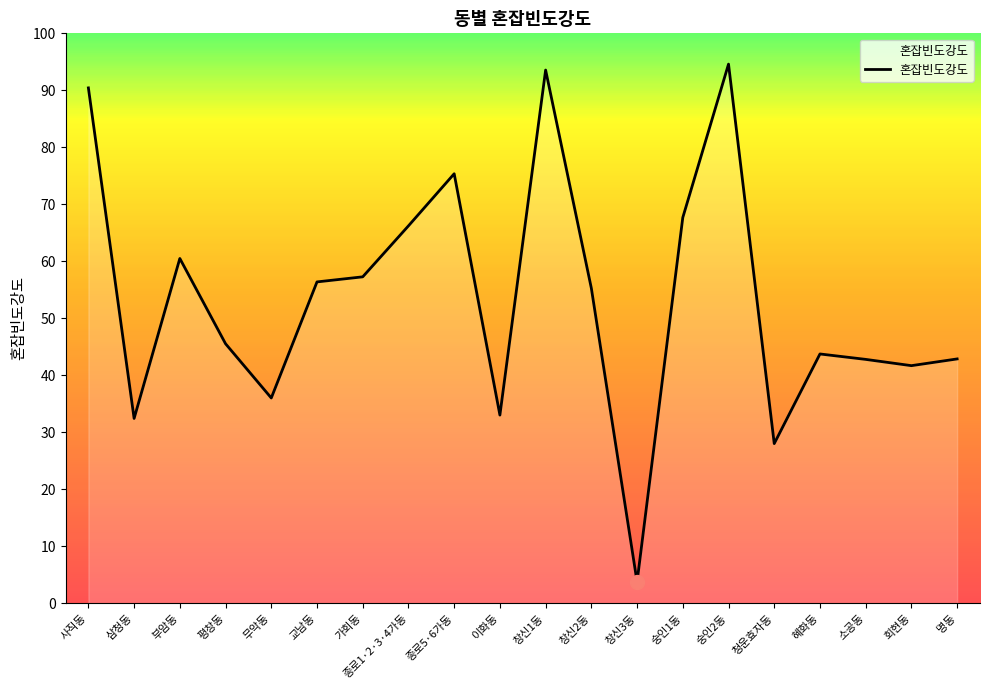

Read the value at 이화동.

33.0